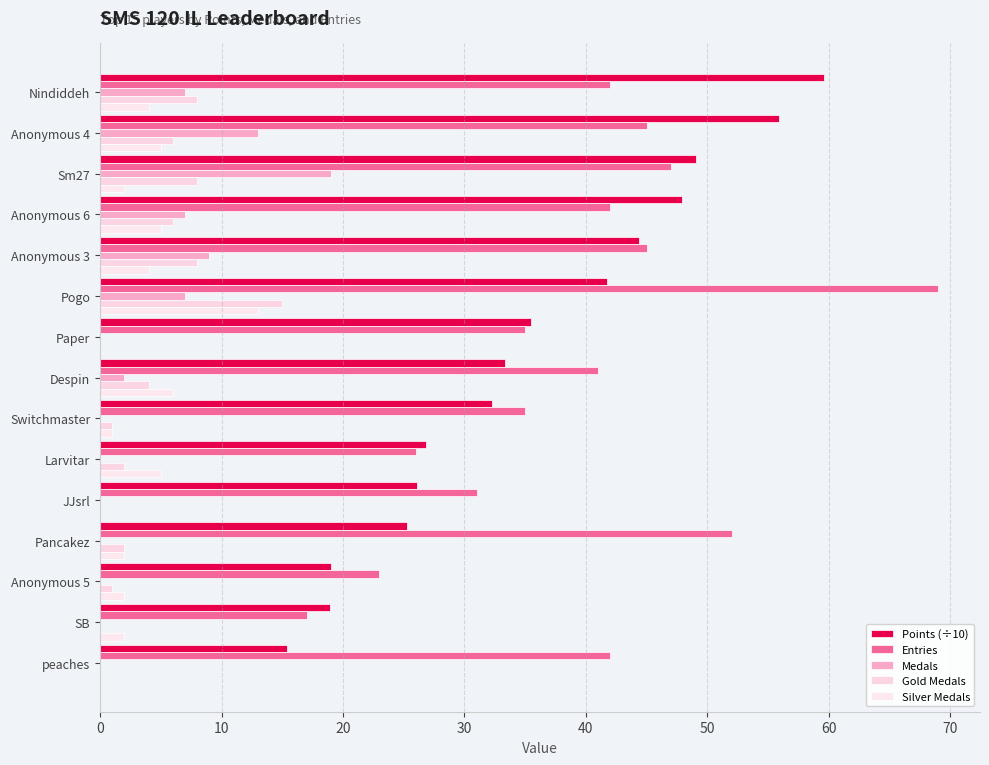

What are all the series names shown in the legend?

Points (÷10), Entries, Medals, Gold Medals, Silver Medals